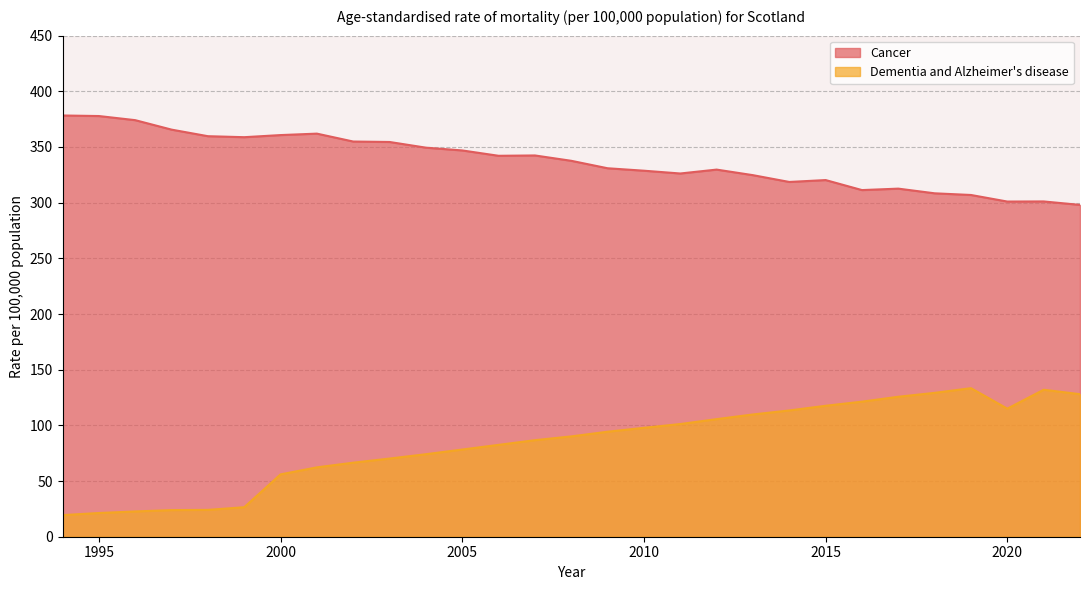

True or false: Dementia and Alzheimer's disease has a value of 21.3 at 1995.

True